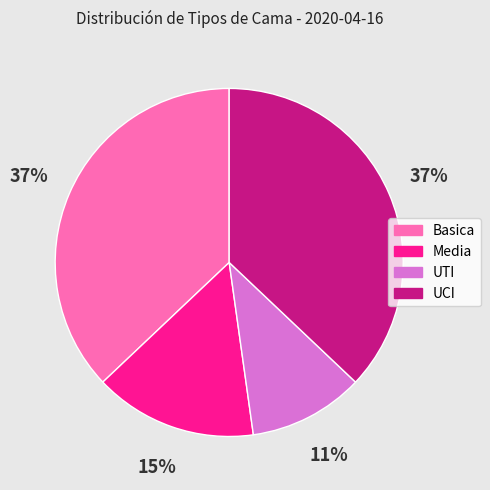

To the nearest percent, what is the difference between the largest and smallest slice percentages?

26%